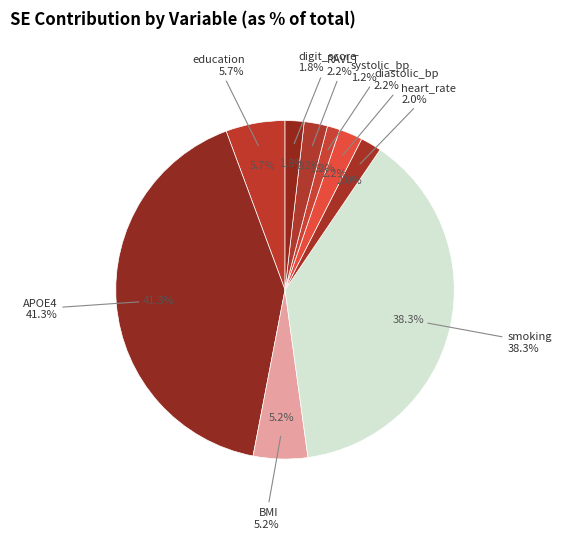

Which slice is the smallest?

systolic_bp